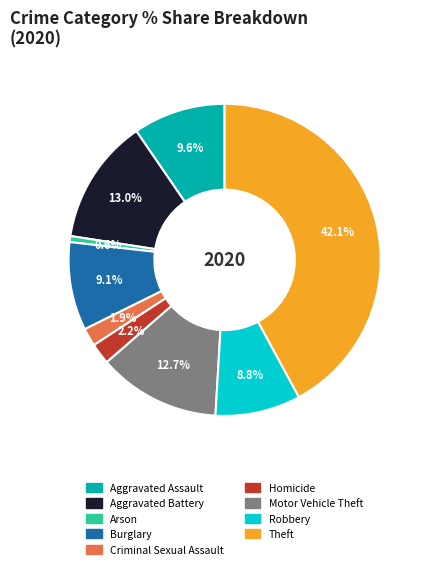

How many segments does this pie chart have?

9